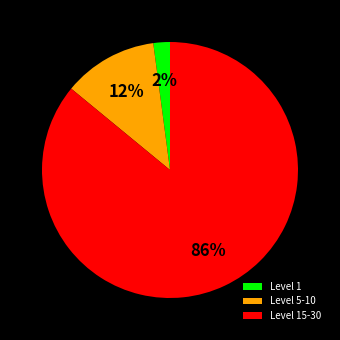

Which category has the biggest portion of the pie?

Level 15-30